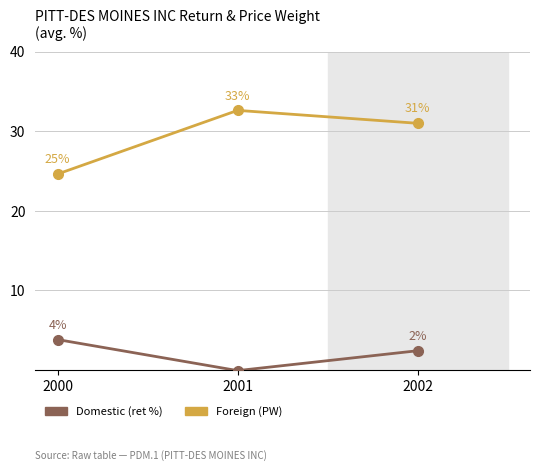

Which label corresponds to the smallest value in the chart?

2001